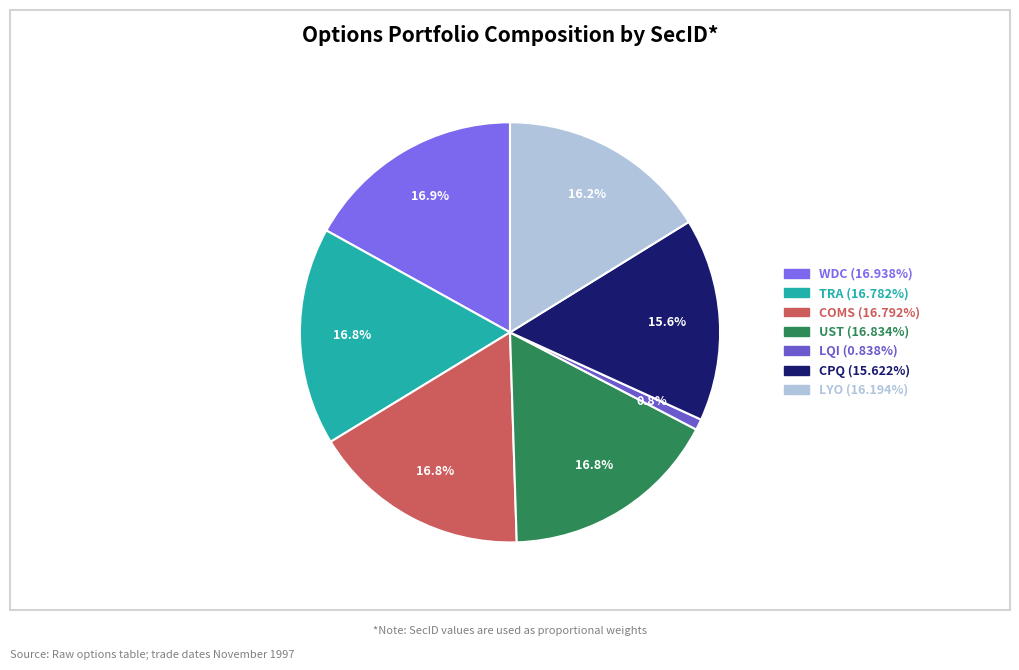

True or false: CPQ accounts for 6% of the total.

False